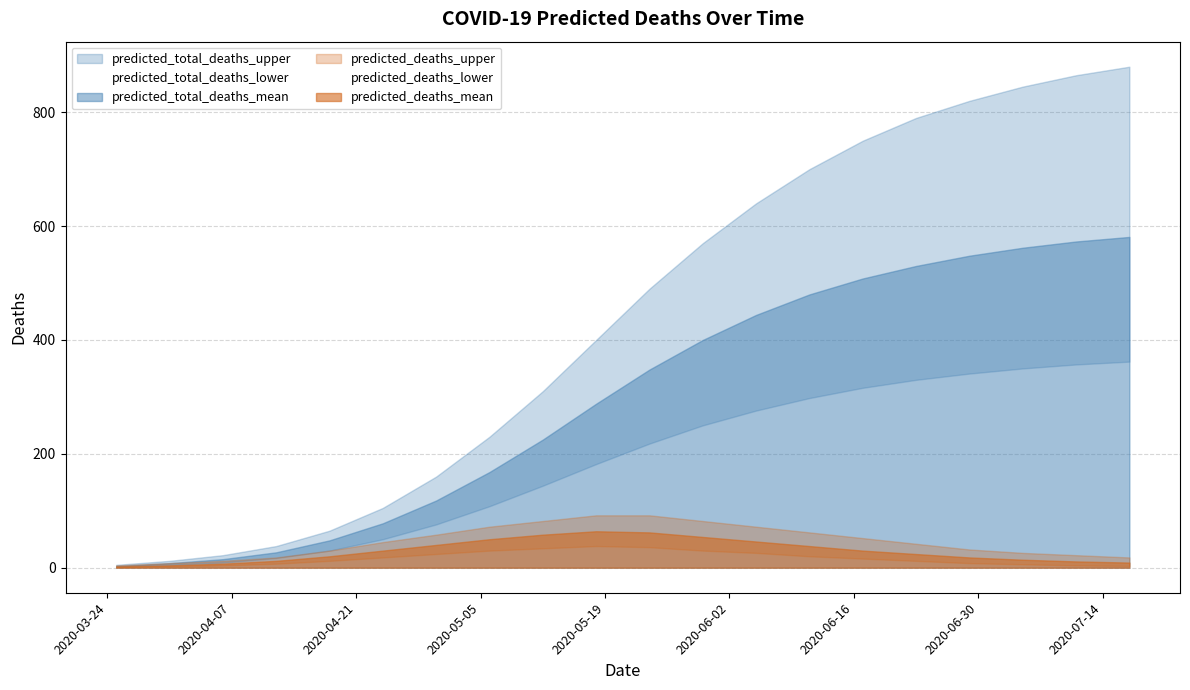

Reading left to right, extract all data points from this chart.

predicted_total_deaths_upper: 5	12	22	38	65	105	160	230	310	400	490	570	640	700	750	790	820	845	865	880
predicted_total_deaths_mean: 3	8	15	27	48	78	118	168	225	288	348	400	444	480	508	530	548	562	573	581
predicted_total_deaths_lower: 2	5	9	17	30	50	76	108	144	182	218	250	276	298	316	330	341	350	357	362
predicted_deaths_upper: 4	8	12	18	30	45	58	72	82	92	92	82	72	62	52	42	32	26	22	18
predicted_deaths_mean: 2	4	7	12	20	30	40	50	58	64	62	54	46	38	30	24	18	14	11	9
predicted_deaths_lower: 1	2	4	7	12	18	24	30	34	38	36	30	26	20	16	12	8	6	4	3